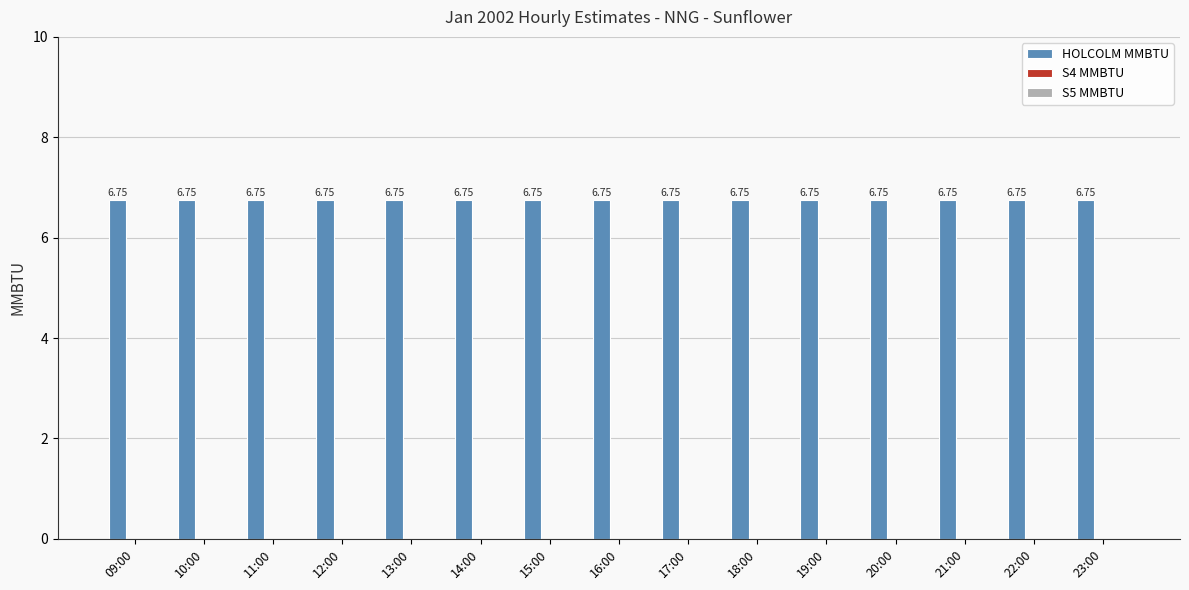

What is the lowest value of the HOLCOLM MMBTU series?

6.8